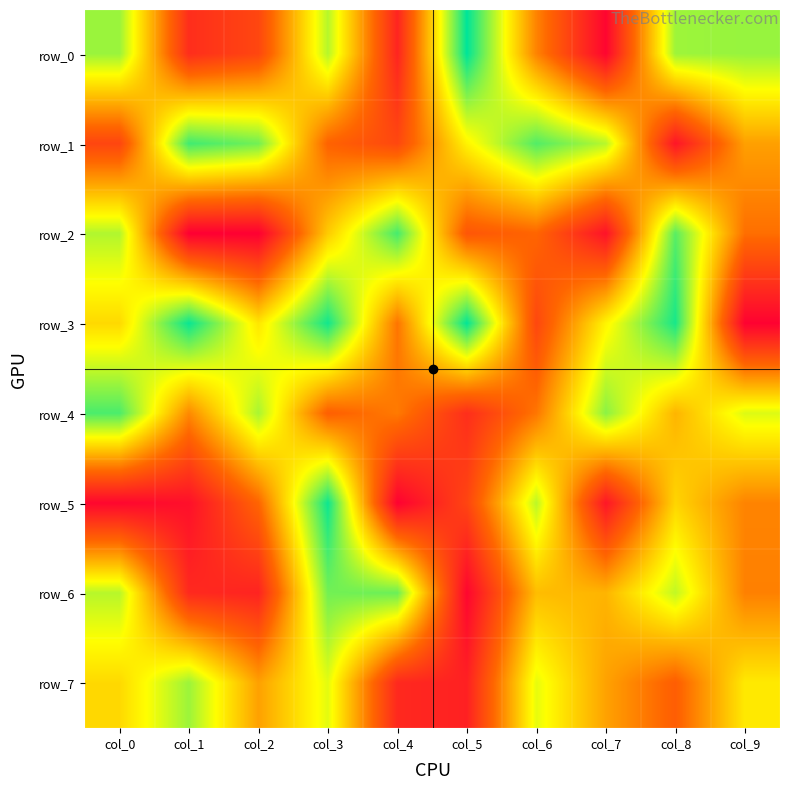

Reading left to right, extract all data points from this chart.

row_0: col_0=793080	col_1=150484	col_2=230036	col_3=757268	col_4=121110	col_5=993416	col_6=395640	col_7=19737	col_8=788447	col_9=796770
row_1: col_0=226414	col_1=910229	col_2=845776	col_3=321186	col_4=234328	col_5=638485	col_6=886718	col_7=756444	col_8=71413	col_9=457076
row_2: col_0=763378	col_1=1014	col_2=2767	col_3=551666	col_4=902076	col_5=281516	col_6=328612	col_7=63322	col_8=878157	col_9=351423
row_3: col_0=580897	col_1=980995	col_2=609661	col_3=969691	col_4=363682	col_5=989731	col_6=232908	col_7=640966	col_8=961539	col_9=9089
row_4: col_0=895454	col_1=409617	col_2=773975	col_3=310883	col_4=376442	col_5=152782	col_6=367310	col_7=812451	col_8=502292	col_9=706881
row_5: col_0=24985	col_1=54206	col_2=327866	col_3=975245	col_4=6928	col_5=224472	col_6=749913	col_7=76124	col_8=573140	col_9=396274
row_6: col_0=755412	col_1=135958	col_2=117553	col_3=843231	col_4=854626	col_5=22695	col_6=520018	col_7=502440	col_8=742815	col_9=389863
row_7: col_0=580510	col_1=790397	col_2=459161	col_3=698124	col_4=133762	col_5=108543	col_6=693726	col_7=462316	col_8=306216	col_9=617168